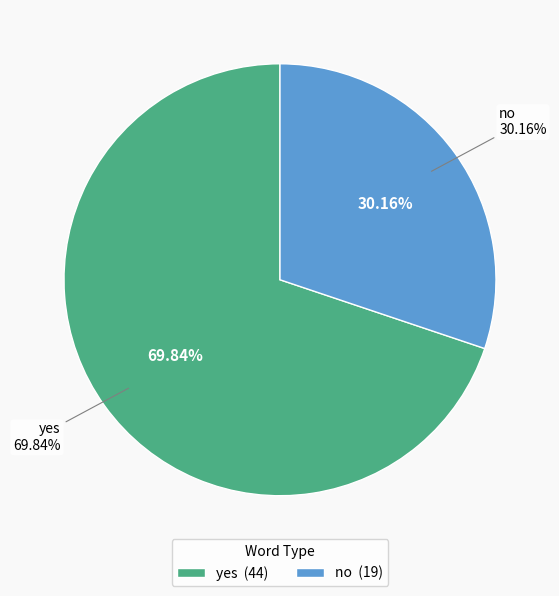

To the nearest percent, what is the difference between the largest and smallest slice percentages?

40%